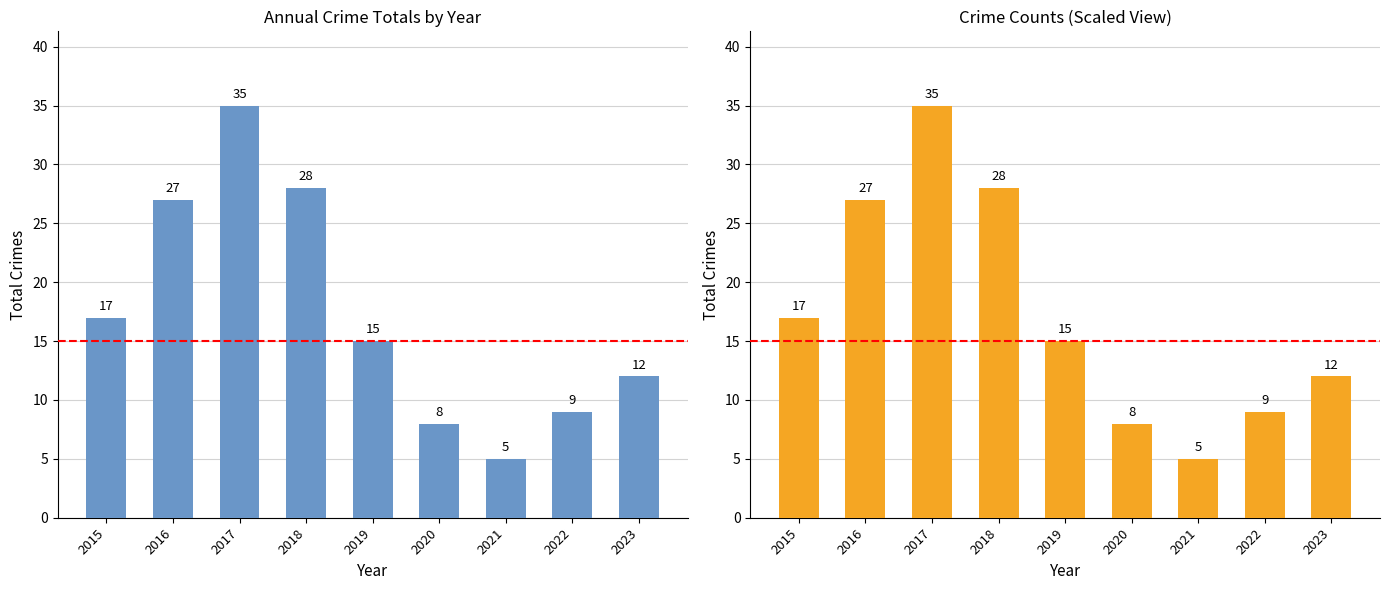

Approximately how many times larger is the value at 2015 compared to 2023?

1.4